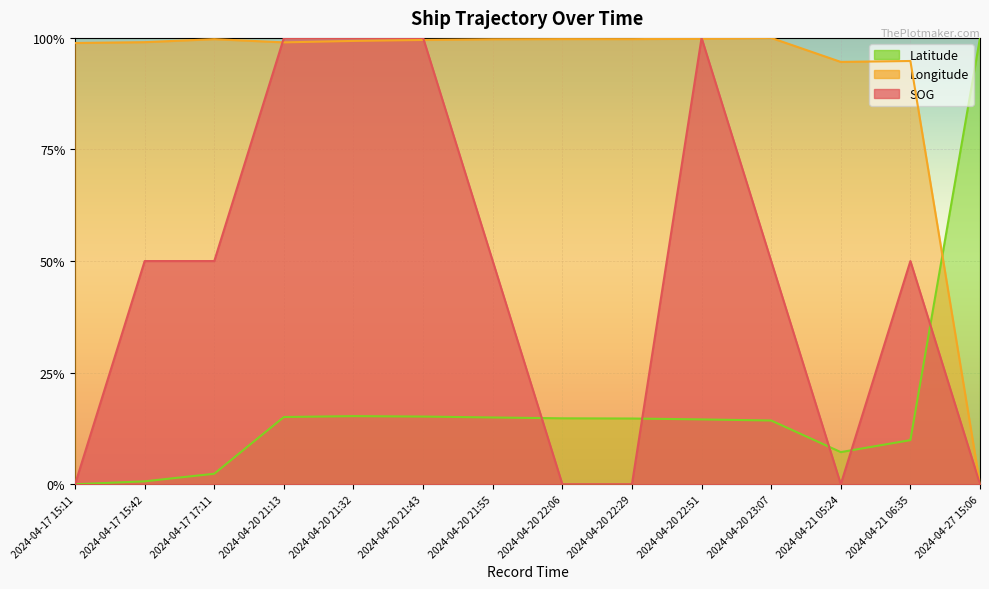

Reading left to right, transcribe all the data shown in this chart.

SOG: 0.0	0.5	0.5	1.0	1.0	1.0	0.5	0.0	0.0	1.0	0.5	0.0	0.5	0.0
Longitude: 1.0	1.0	1.0	1.0	1.0	1.0	1.0	1.0	1.0	1.0	1.0	0.9	0.9	0.0
Latitude: 0.0	0.0	0.0	0.2	0.2	0.2	0.1	0.1	0.1	0.1	0.1	0.1	0.1	1.0